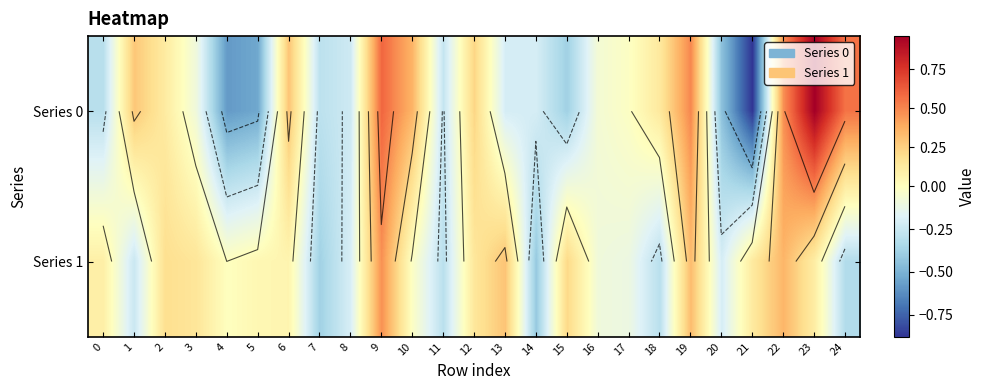

Is it true that Series 1 equals 0.1 at 6?

True